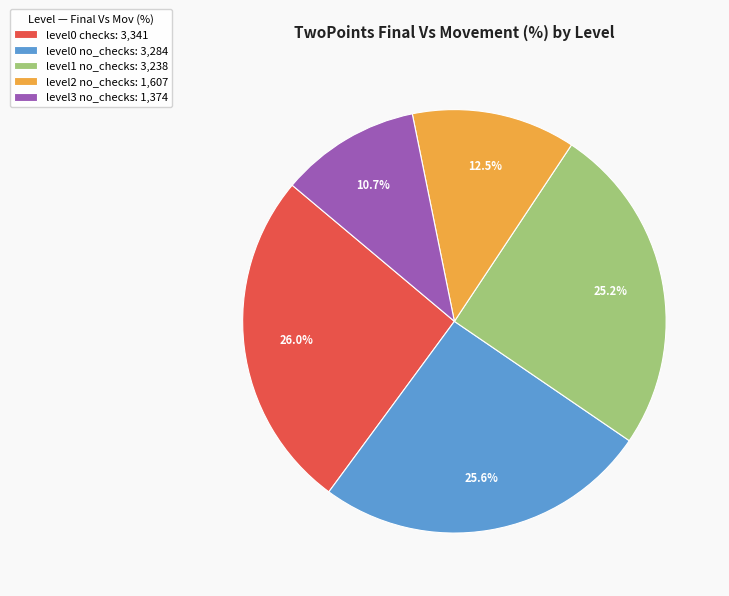

Combined, do level3 no_checks: 1,374 and level0 no_checks: 3,284 account for over 50%?

No